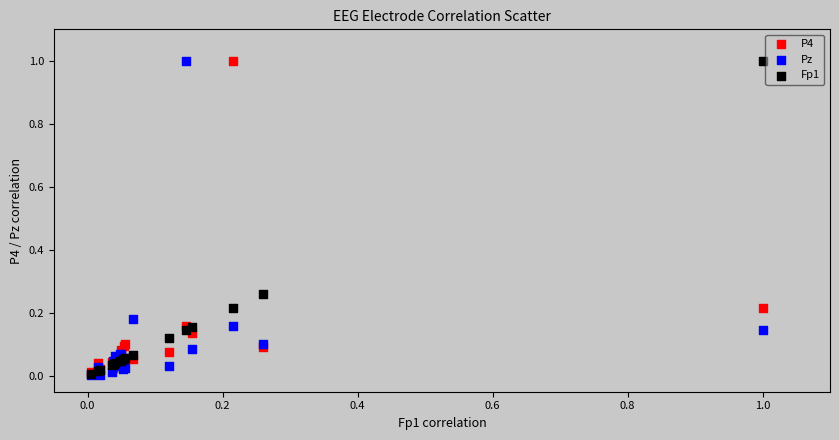

What are all the series names shown in the legend?

P4, Pz, Fp1